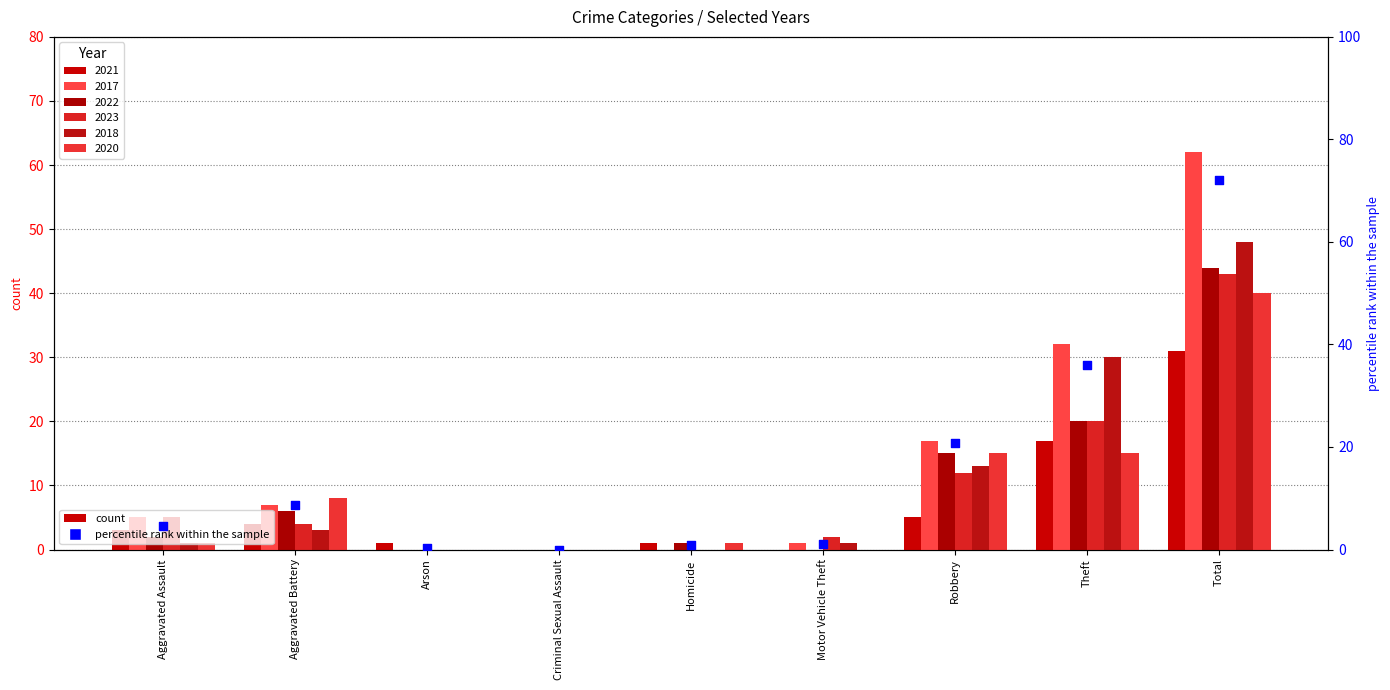

Between Theft and Arson, which is larger?

Theft